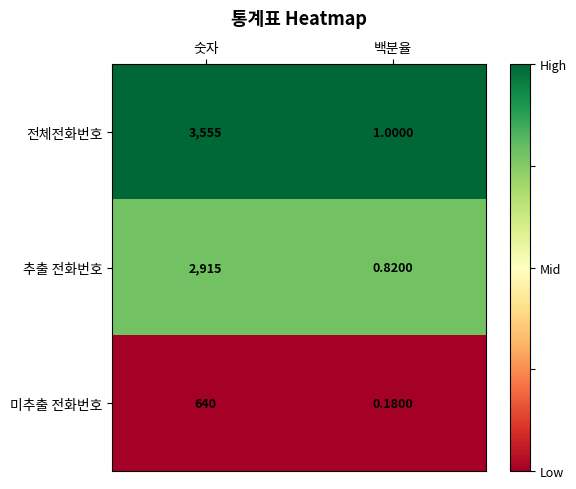

Which series has the widest spread of values?

전체전화번호